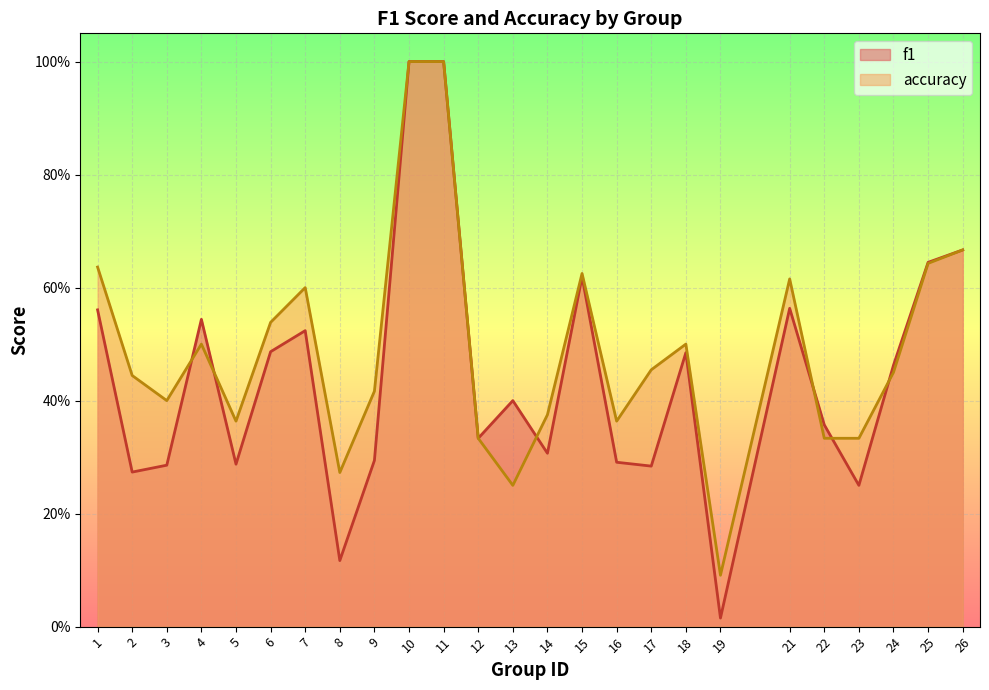

What is the value of the accuracy point at the 6th from the left?

0.5